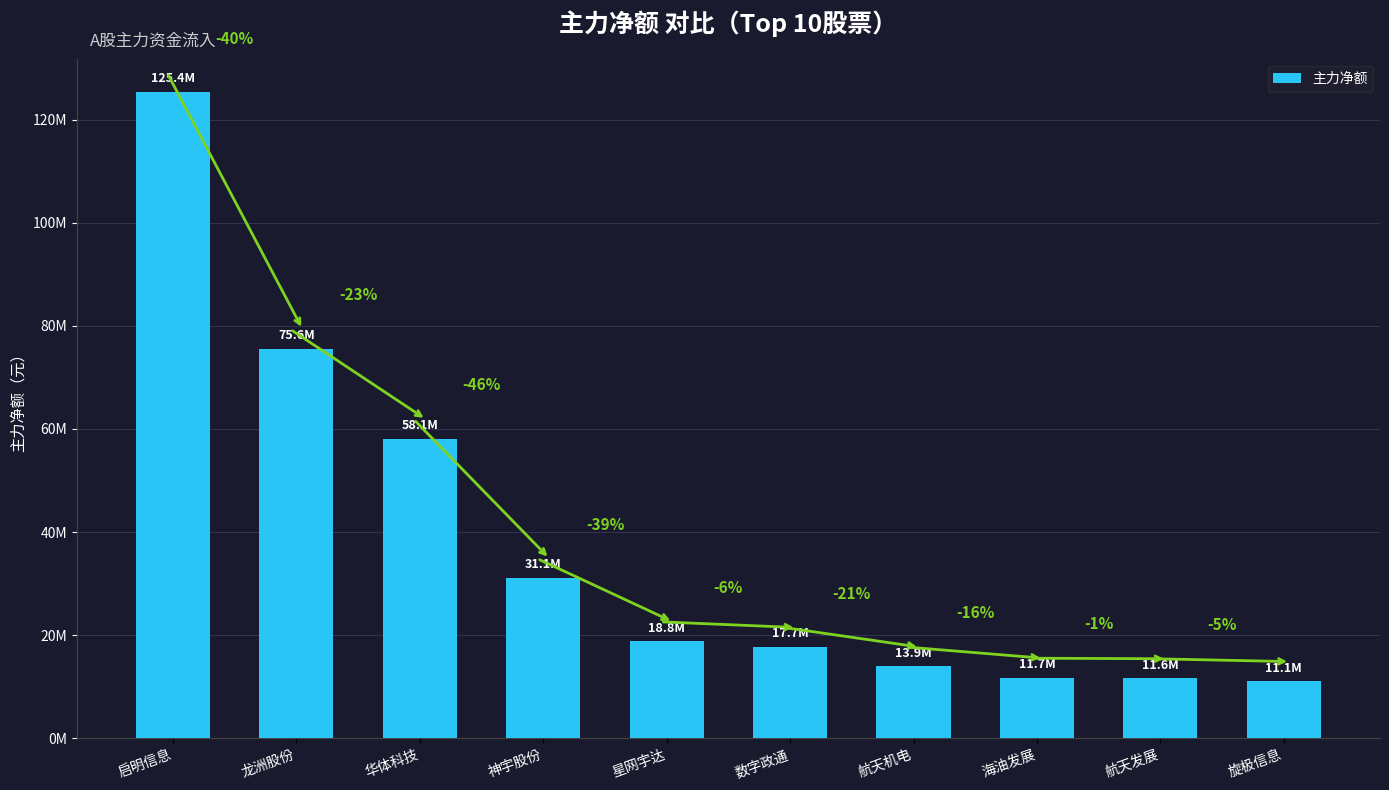

List the labels in order of value, smallest first.

旋极信息, 航天发展, 海油发展, 航天机电, 数字政通, 星网宇达, 神宇股份, 华体科技, 龙洲股份, 启明信息